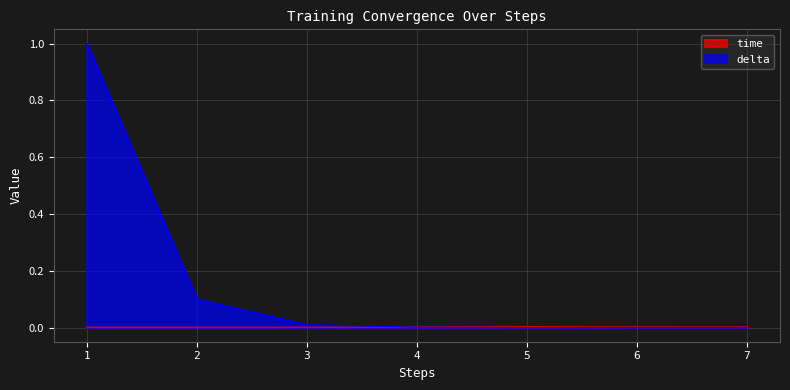

Which series ends up on top after the final intersection of delta and time?

time